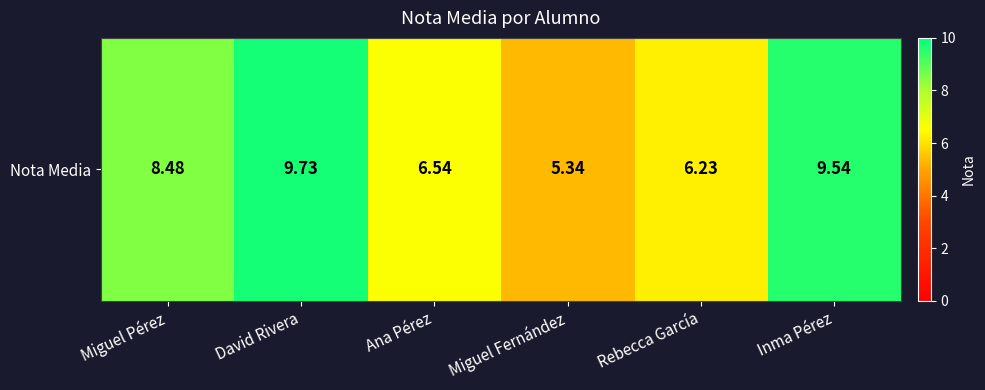

Reading right to left, extract all data points from this chart.

Inma Pérez=9.5	Rebecca García=6.2	Miguel Fernández=5.3	Ana Pérez=6.5	David Rivera=9.7	Miguel Pérez=8.5